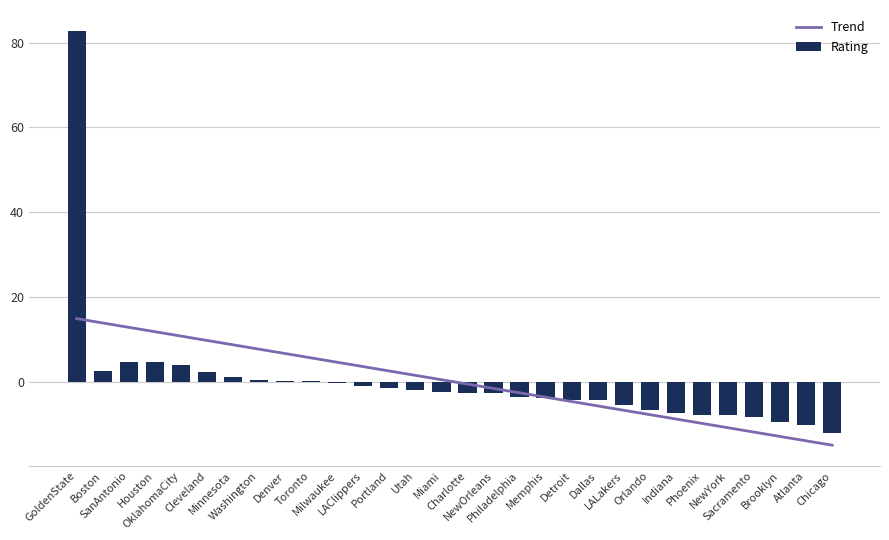

Reading left to right, list all the values displayed in this chart.

Trend: GoldenState=14.9	Boston=13.9	SanAntonio=12.9	Houston=11.8	OklahomaCity=10.8	Cleveland=9.8	Minnesota=8.8	Washington=7.7	Denver=6.7	Toronto=5.7	Milwaukee=4.6	LAClippers=3.6	Portland=2.6	Utah=1.5	Miami=0.5	Charlotte=-0.5	NewOrleans=-1.5	Philadelphia=-2.6	Memphis=-3.6	Detroit=-4.6	Dallas=-5.7	LALakers=-6.7	Orlando=-7.7	Indiana=-8.8	Phoenix=-9.8	NewYork=-10.8	Sacramento=-11.8	Brooklyn=-12.9	Atlanta=-13.9	Chicago=-14.9
Rating: GoldenState=82.8	Boston=2.5	SanAntonio=4.7	Houston=4.6	OklahomaCity=3.9	Cleveland=2.4	Minnesota=1.3	Washington=0.5	Denver=0.1	Toronto=0.1	Milwaukee=-0.2	LAClippers=-0.9	Portland=-1.4	Utah=-2.0	Miami=-2.3	Charlotte=-2.6	NewOrleans=-2.6	Philadelphia=-3.6	Memphis=-3.7	Detroit=-4.3	Dallas=-4.4	LALakers=-5.4	Orlando=-6.5	Indiana=-7.4	Phoenix=-7.8	NewYork=-7.8	Sacramento=-8.3	Brooklyn=-9.4	Atlanta=-10.2	Chicago=-12.0